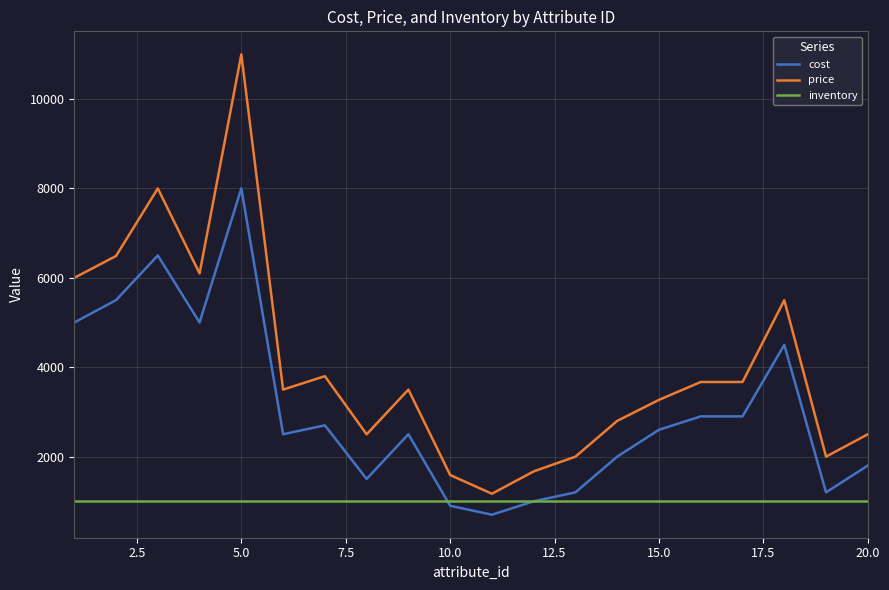

Which series has the widest spread of values?

price